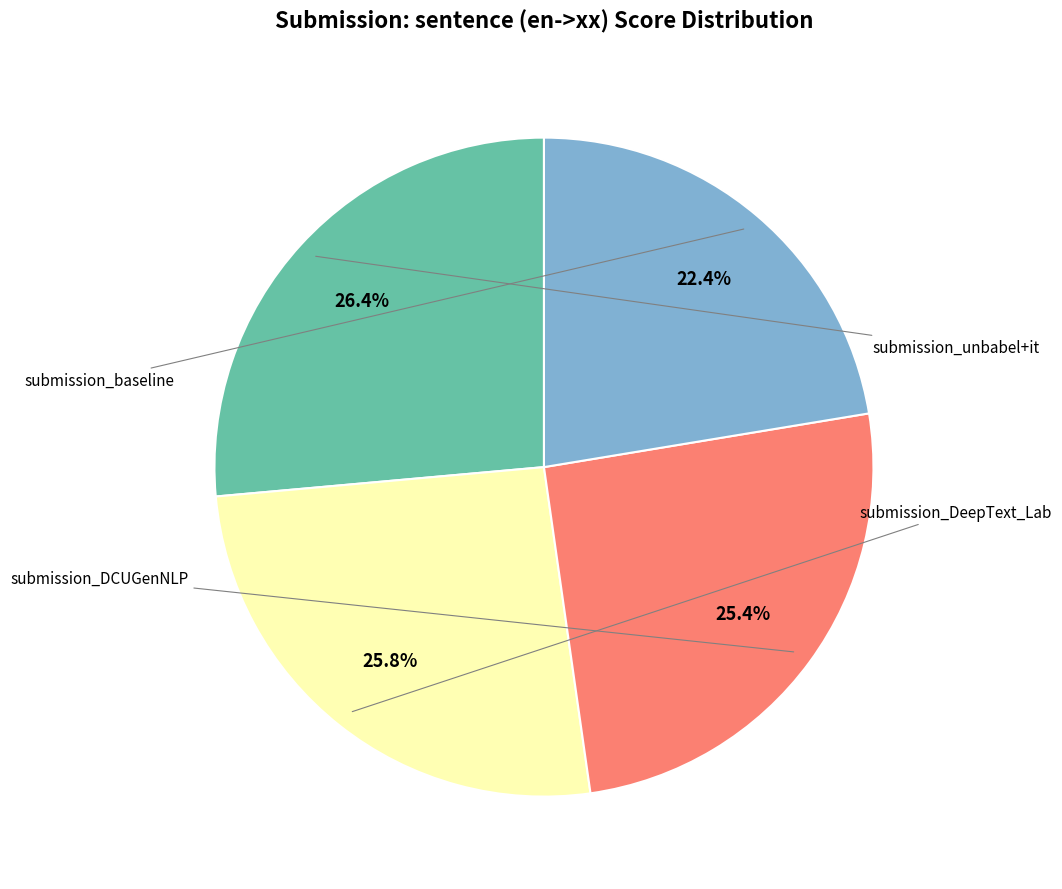

Does any single category account for the majority?

No